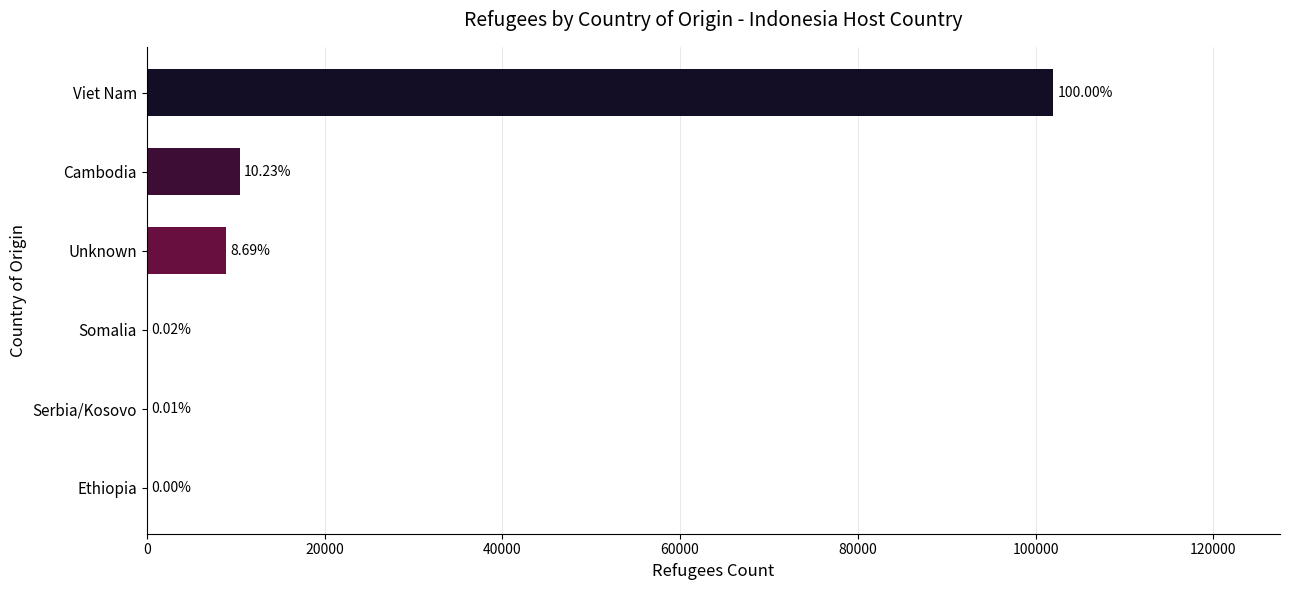

Count the number of data series in this chart.

1